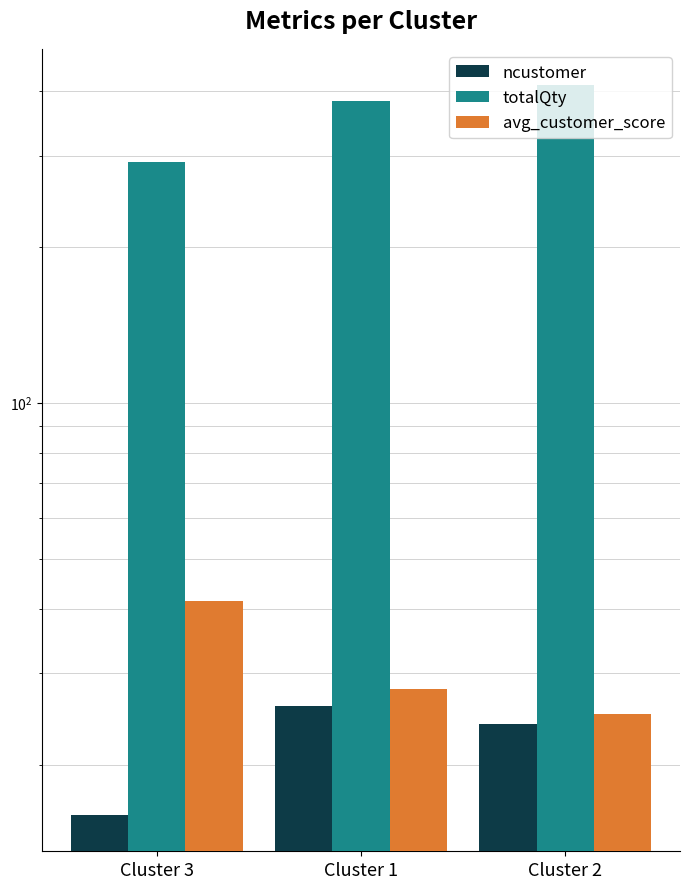

Reading left to right, transcribe all the data shown in this chart.

ncustomer: Cluster 3=16.0	Cluster 1=26.0	Cluster 2=24.0
totalQty: Cluster 3=291.0	Cluster 1=382.0	Cluster 2=410.0
avg_customer_score: Cluster 3=41.4	Cluster 1=28.0	Cluster 2=25.1